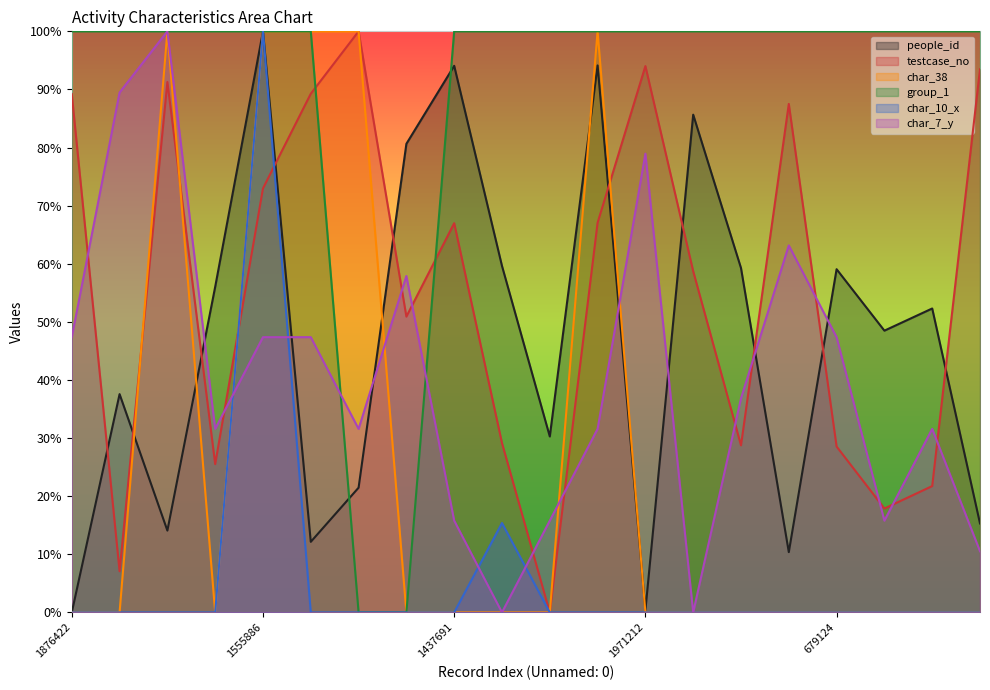

What is the average value of the char_10_x series?

0.1